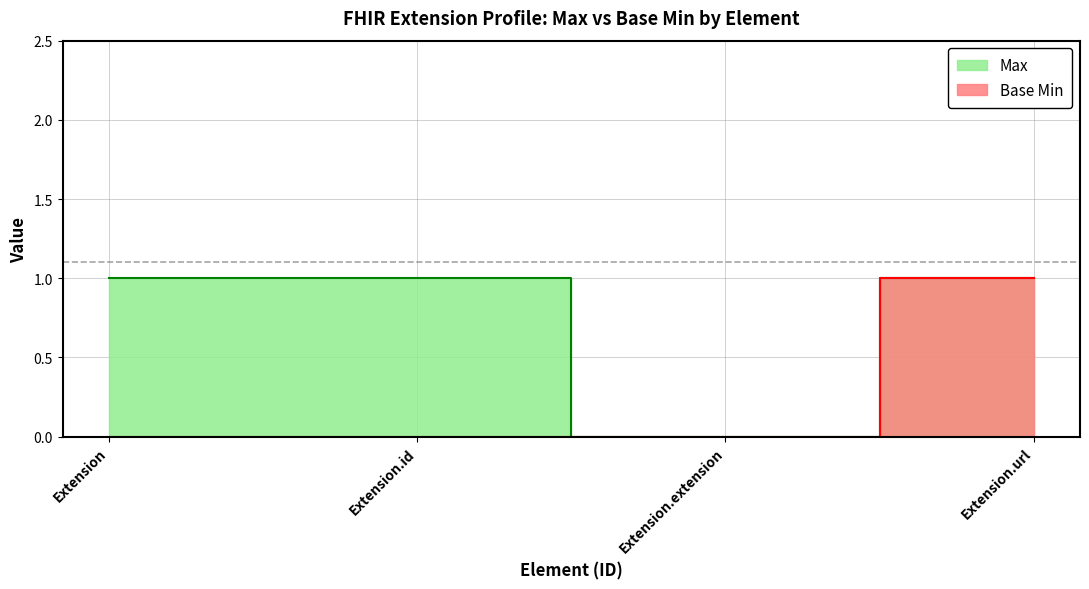

What is the sum of all Base Min values?

1